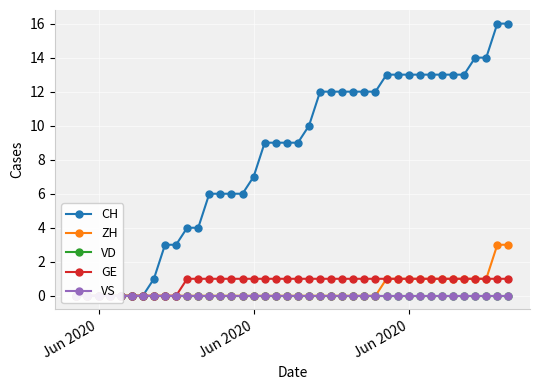

Count the number of categories in the chart.

40